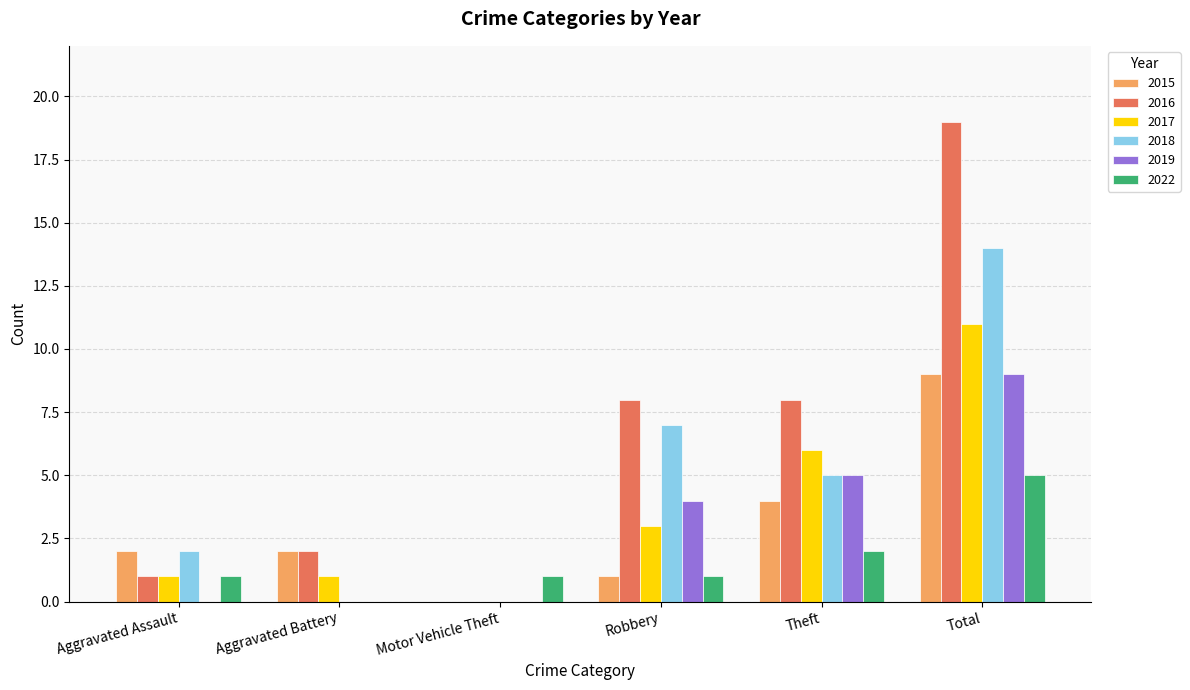

Which series has the largest total across all categories?

2016